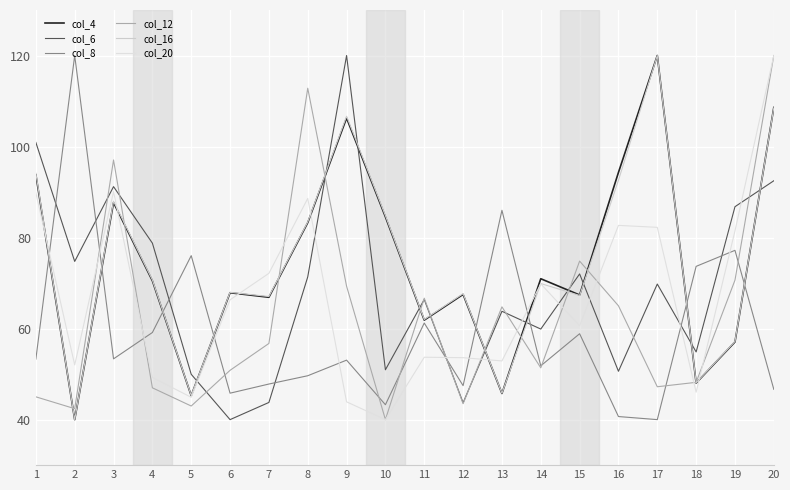

Which series has the widest spread of values?

col_4